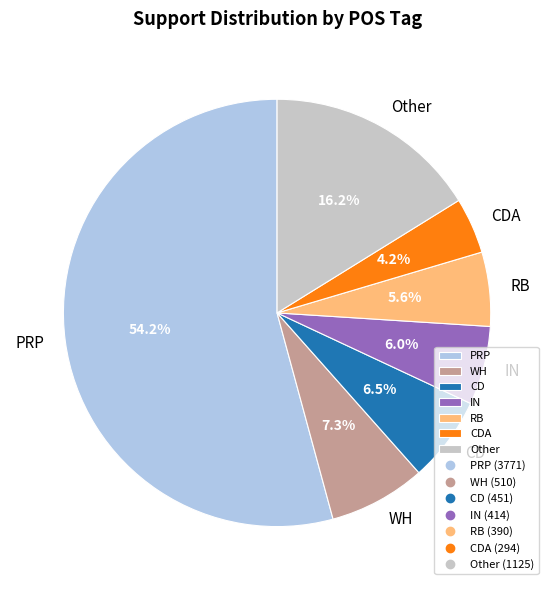

What is the total percentage of RB and PRP?

59.8%